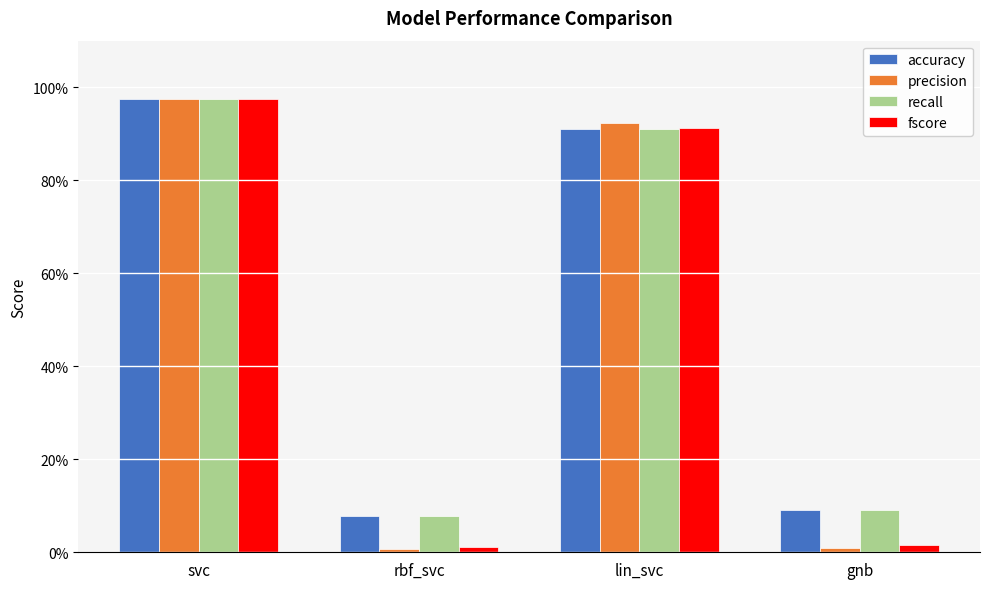

Does the chart contain stacked bars?

No